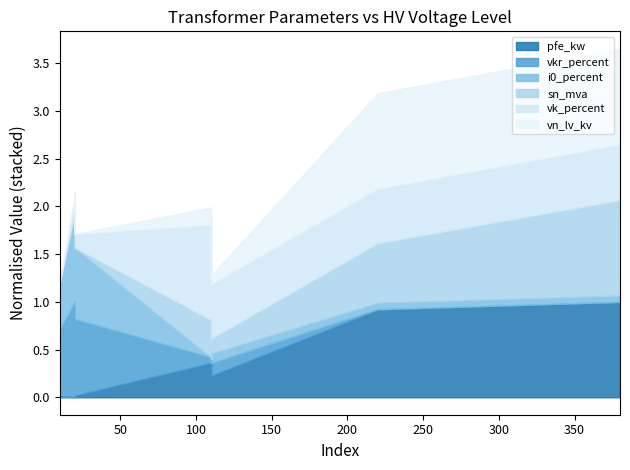

What are all the series names shown in the legend?

pfe_kw, vkr_percent, i0_percent, sn_mva, vk_percent, vn_lv_kv